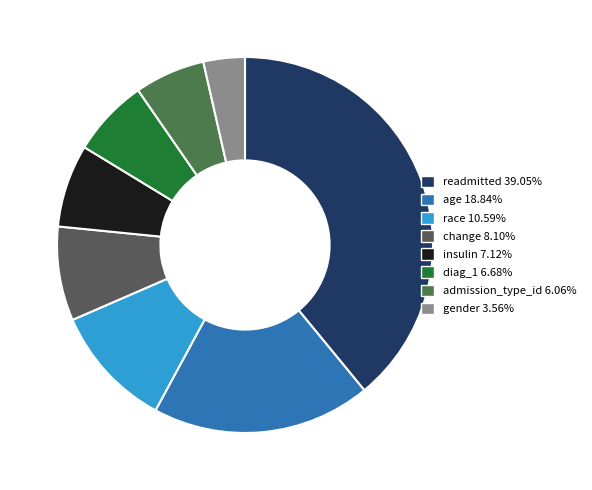

To the nearest percent, what is the average slice percentage?

12%